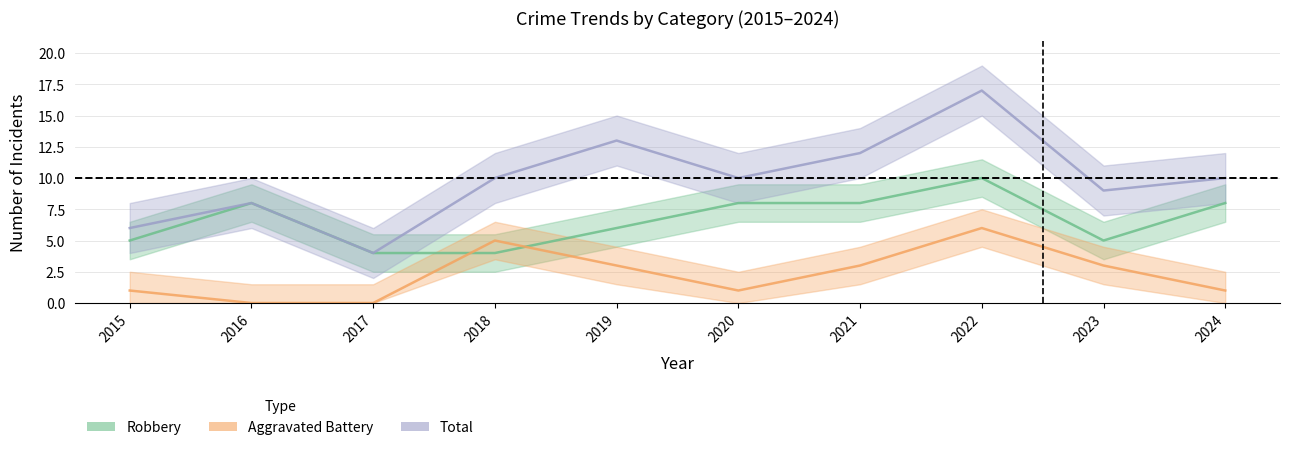

How many values in the Aggravated Battery series exceed 3?

2